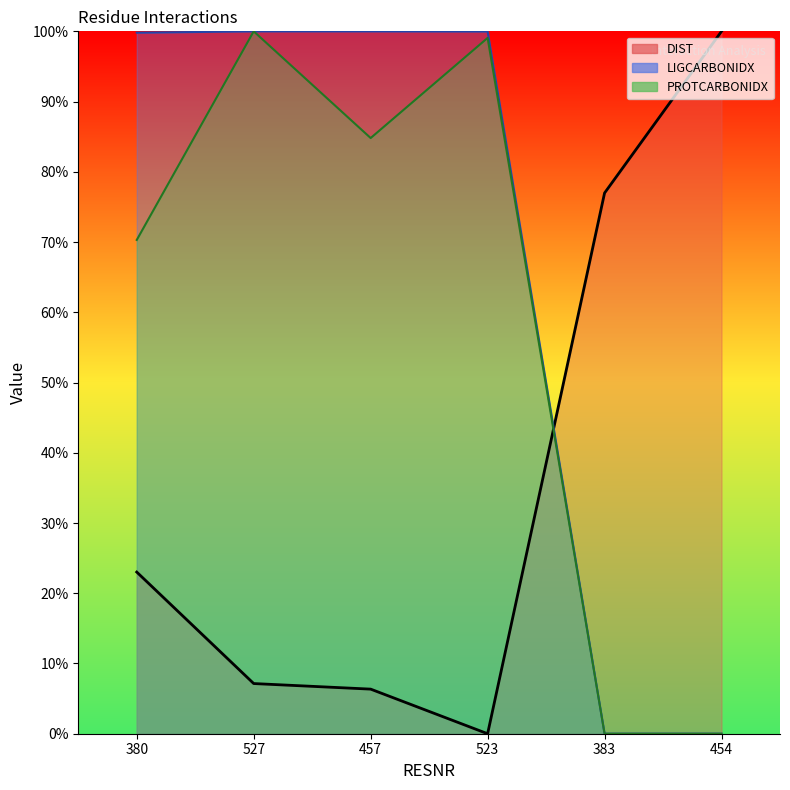

Where is DIST nearest to the value 50?

383